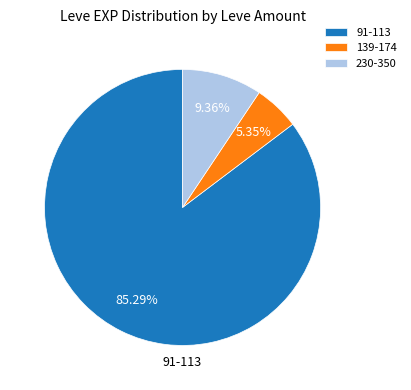

Rank the categories by value from lowest to highest.

139-174, 230-350, 91-113